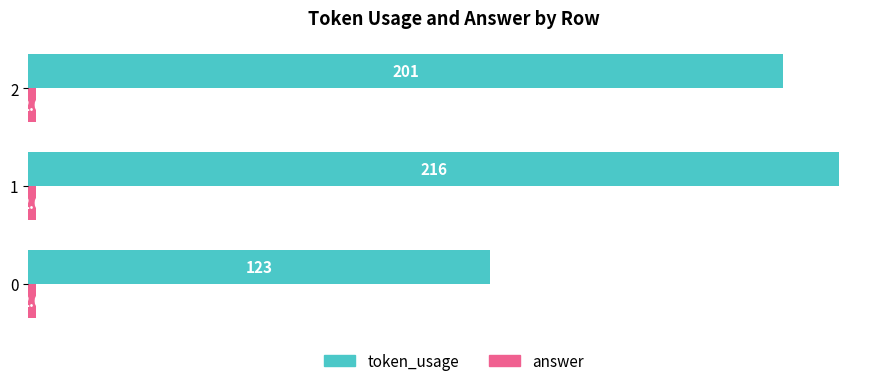

What is the sum of all token_usage values?

540